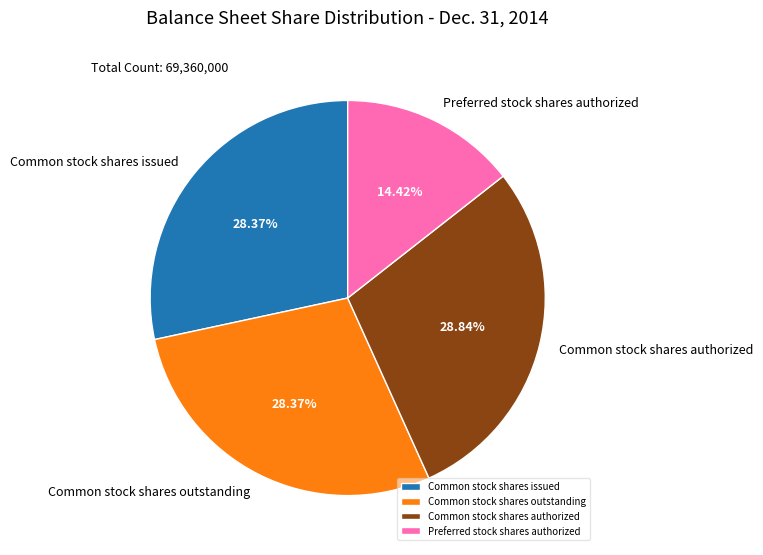

Count the number of slices in the pie.

4